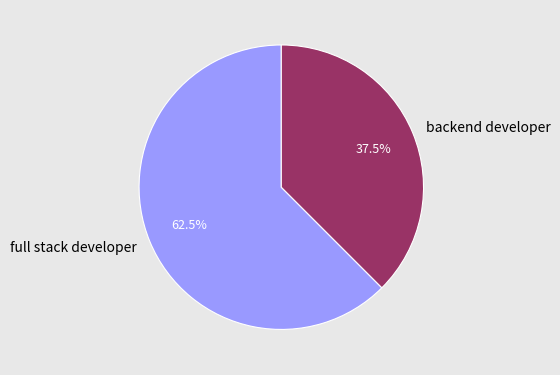

How many slices are in this pie chart?

2